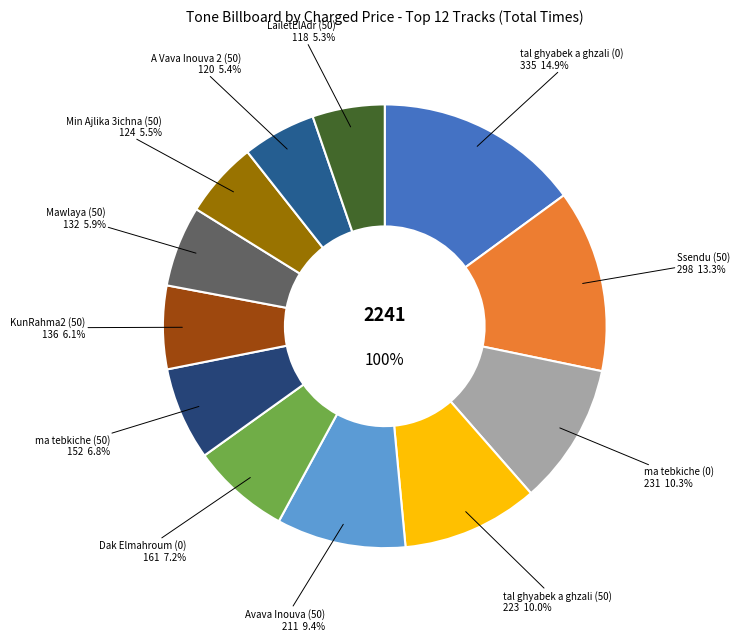

Rank the categories by value from lowest to highest.

LailetElAdr (50), A Vava Inouva 2 (50), Min Ajlika 3ichna (50), Mawlaya (50), KunRahma2 (50), ma tebkiche (50), Dak Elmahroum (0), Avava Inouva (50), tal ghyabek a ghzali (50), ma tebkiche (0), Ssendu (50), tal ghyabek a ghzali (0)